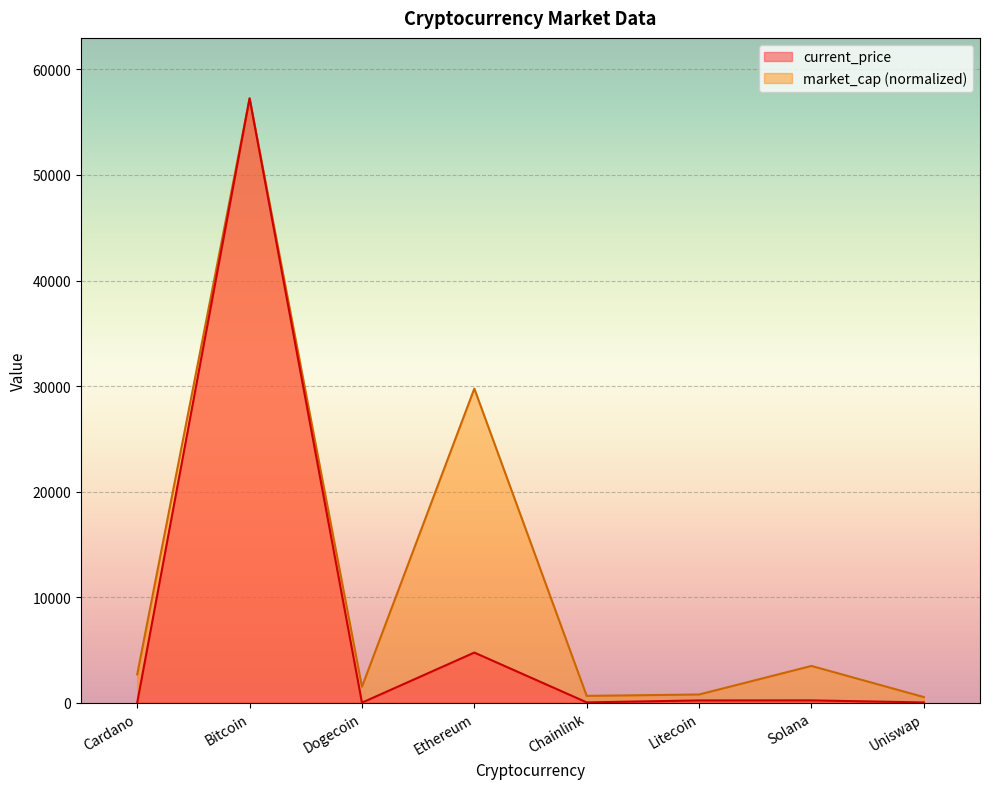

Is it true that current_price equals 2.1 at Cardano?

False